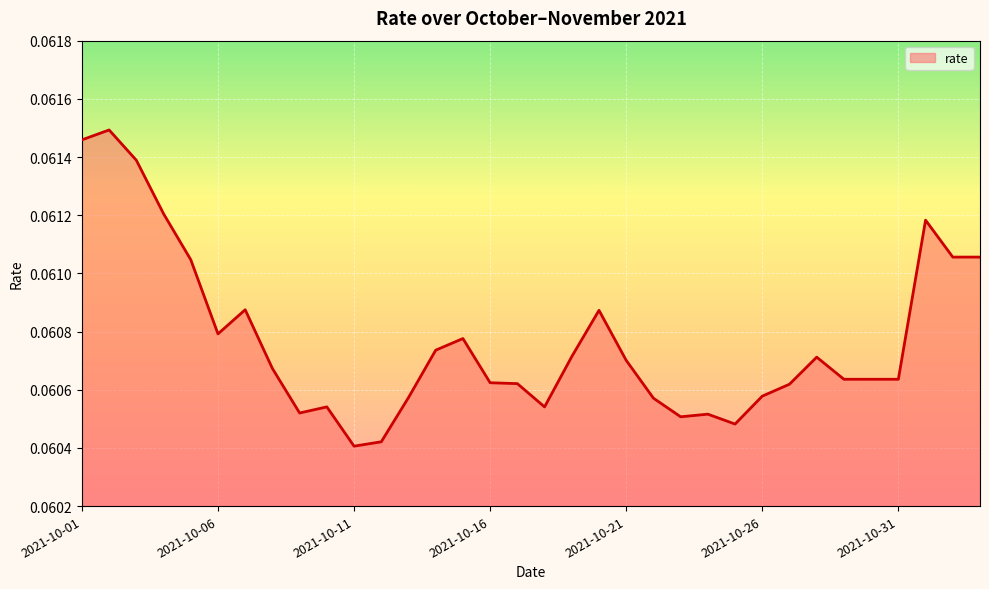

Reading right to left, what are all the values shown in this chart?

2021-11-03=0.1	2021-11-02=0.1	2021-11-01=0.1	2021-10-31=0.1	2021-10-30=0.1	2021-10-29=0.1	2021-10-28=0.1	2021-10-27=0.1	2021-10-26=0.1	2021-10-25=0.1	2021-10-24=0.1	2021-10-23=0.1	2021-10-22=0.1	2021-10-21=0.1	2021-10-20=0.1	2021-10-19=0.1	2021-10-18=0.1	2021-10-17=0.1	2021-10-16=0.1	2021-10-15=0.1	2021-10-14=0.1	2021-10-13=0.1	2021-10-12=0.1	2021-10-11=0.1	2021-10-10=0.1	2021-10-09=0.1	2021-10-08=0.1	2021-10-07=0.1	2021-10-06=0.1	2021-10-05=0.1	2021-10-04=0.1	2021-10-03=0.1	2021-10-02=0.1	2021-10-01=0.1